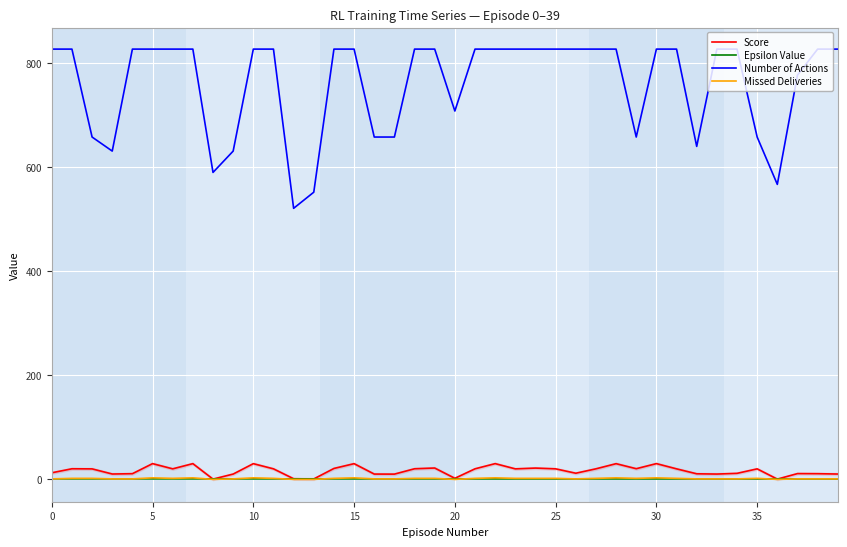

What is the sum of the Number of Actions values at 0 and 20?

1535.0